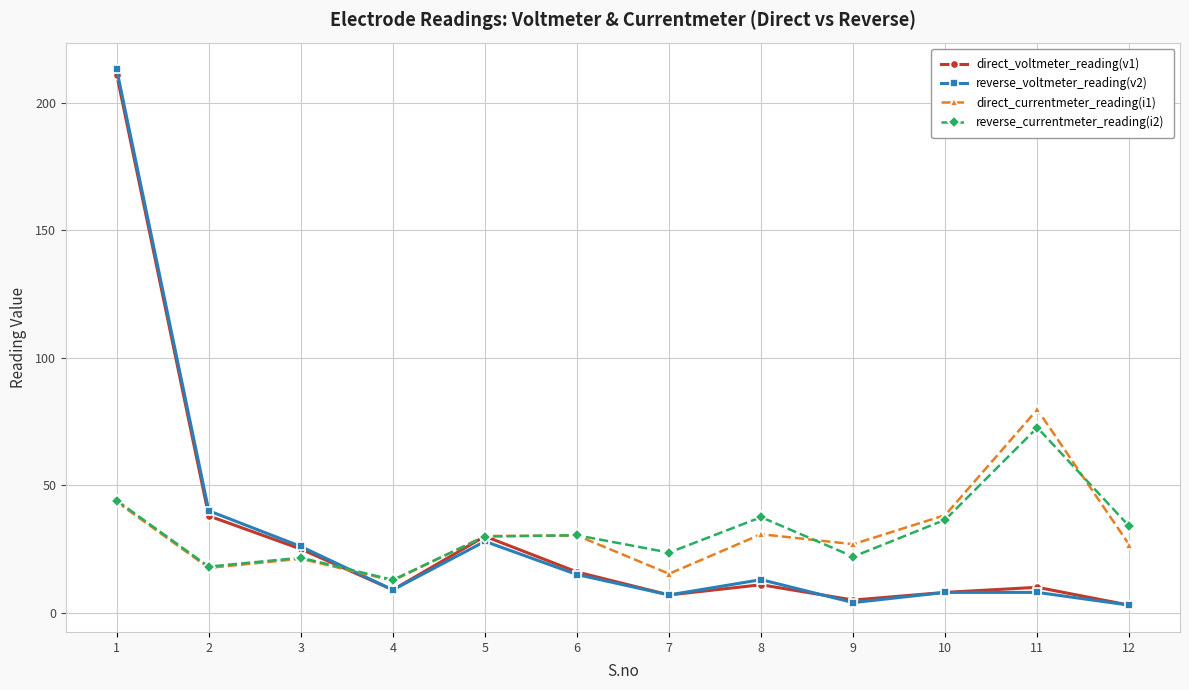

True or false: direct_voltmeter_reading(v1) has more than 0 interior local peaks.

True